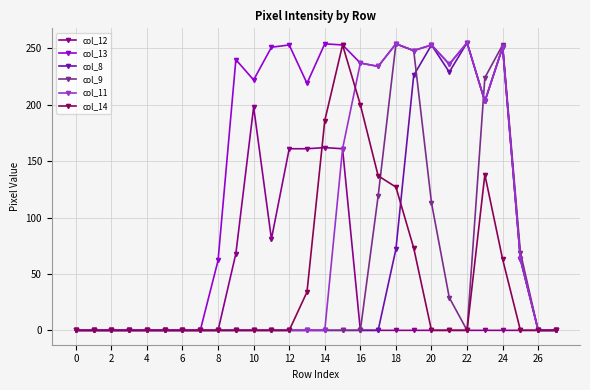

Which series has the largest total across all categories?

col_13